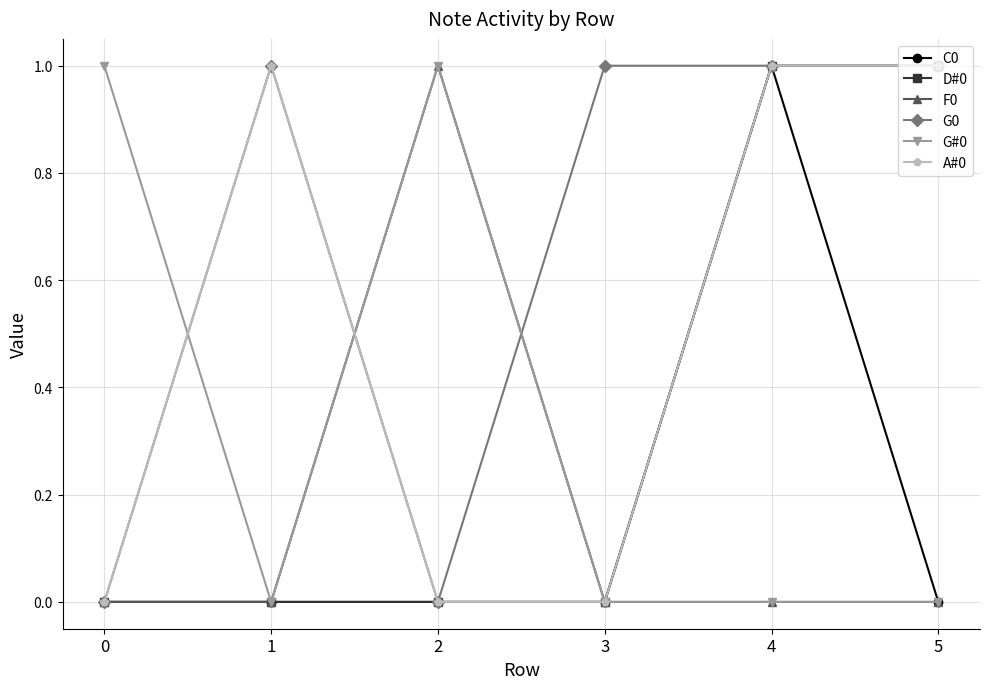

Is the value of G#0 at 5 greater than the value of F0 at 2?

No